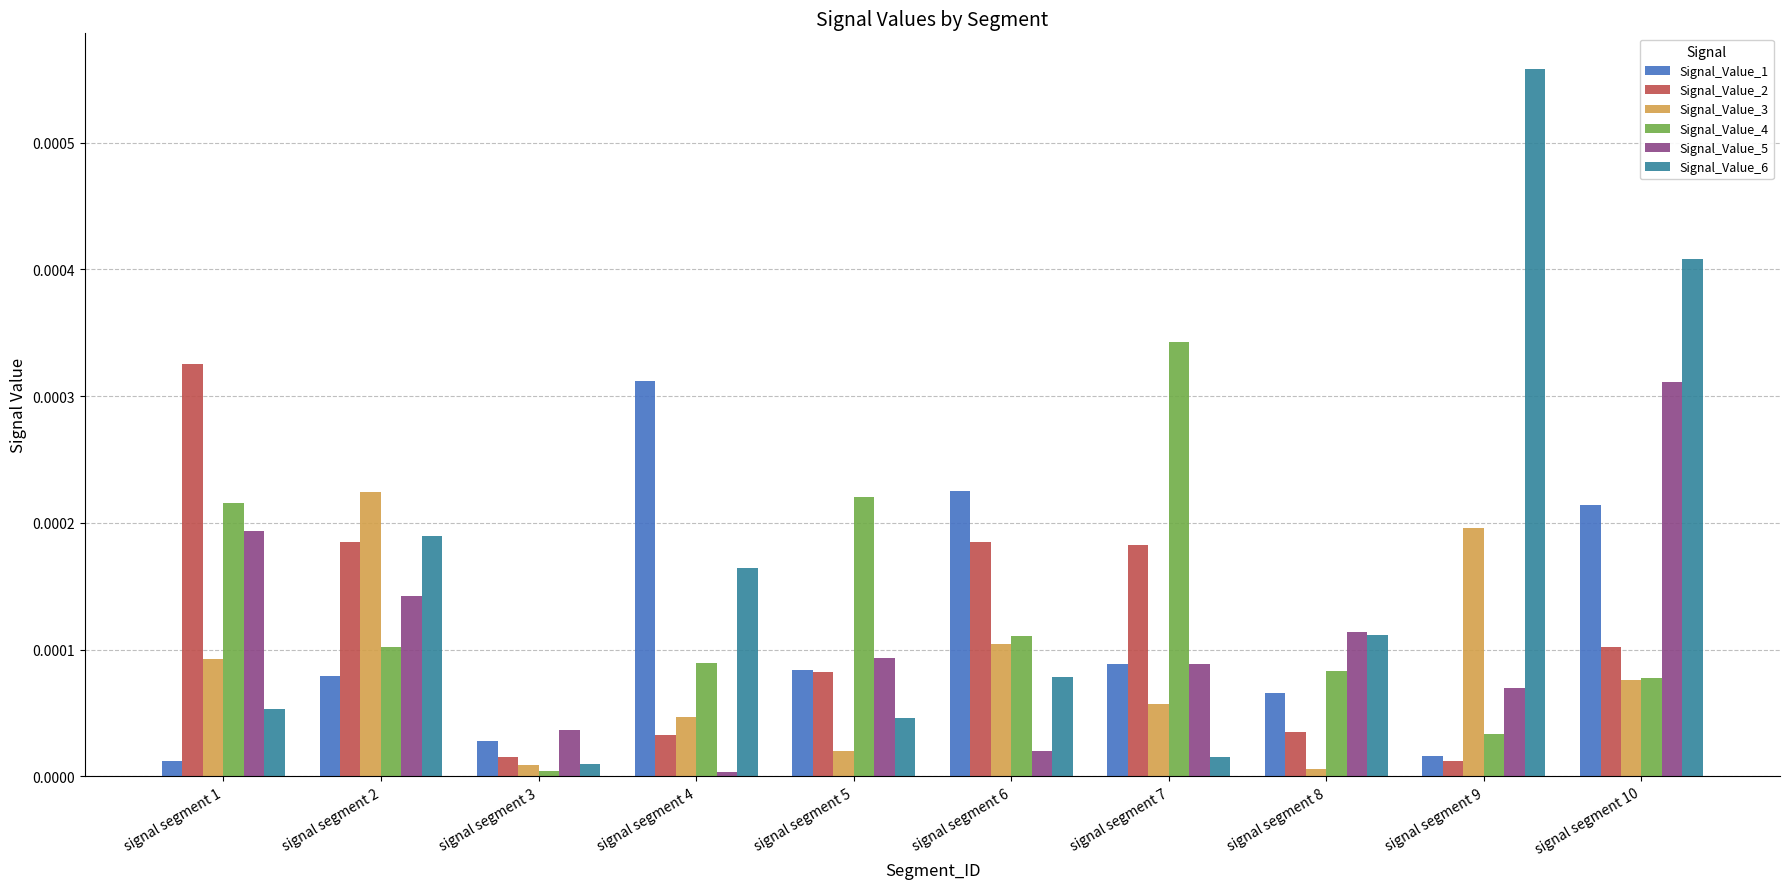

At which category does the chart reach its peak across all series?

signal segment 9